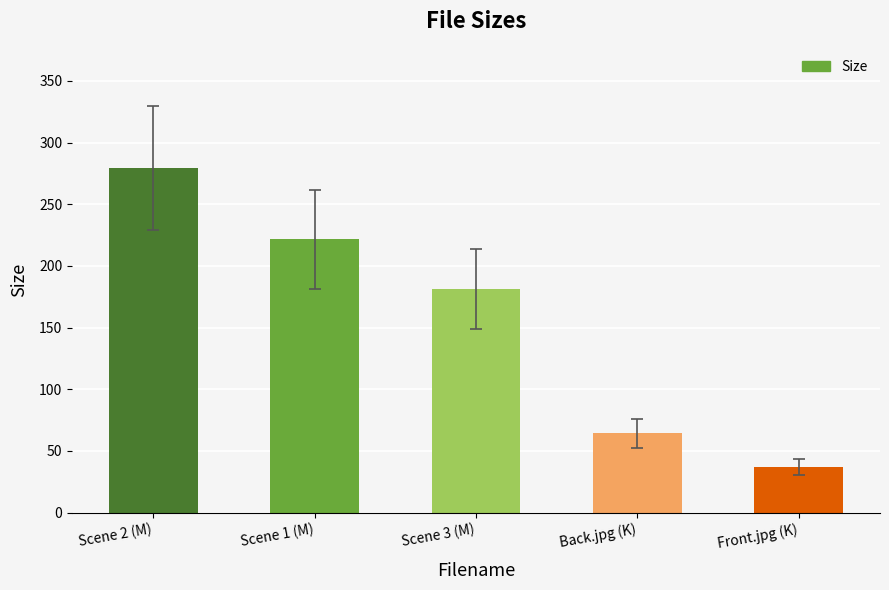

True or false: the data shows 116.1 at Scene 3 (M).

False